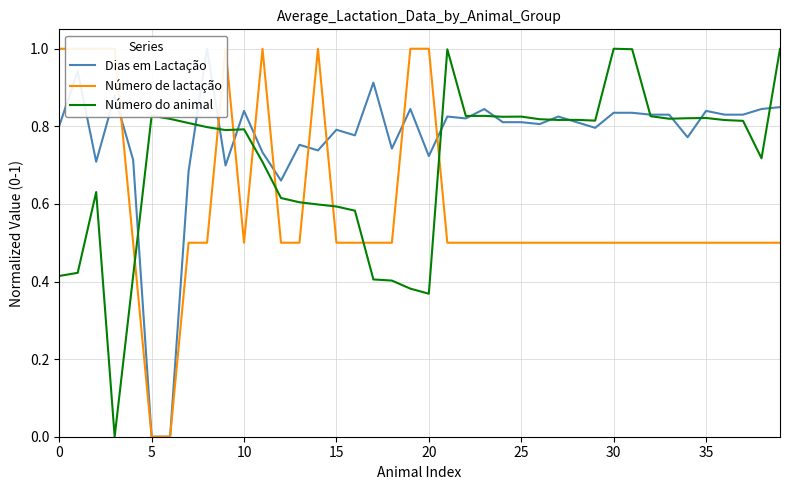

What is the value of the Número do animal point at the 17th from the left?

0.6